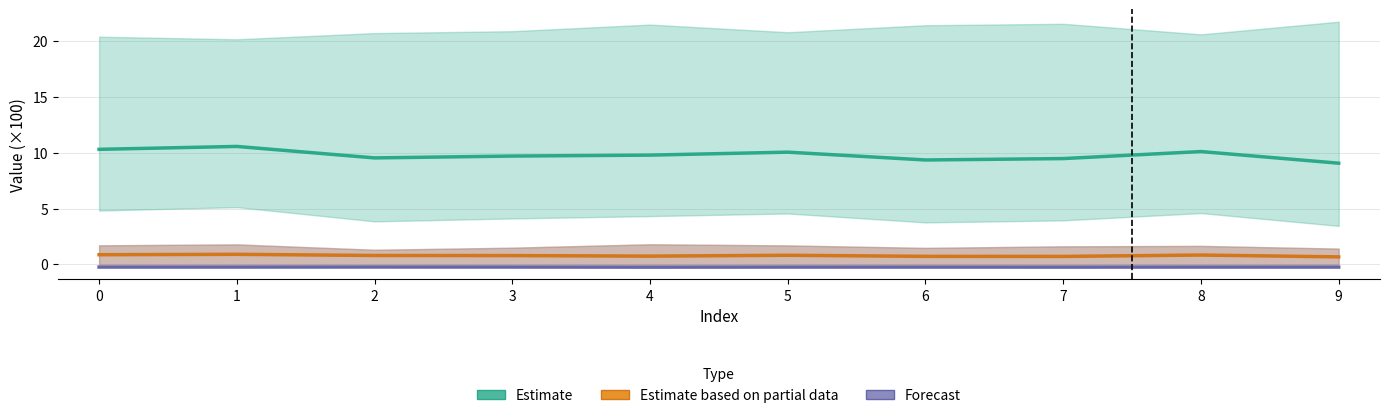

Is the value of Forecast at 1 greater than the value of Estimate at 7?

No